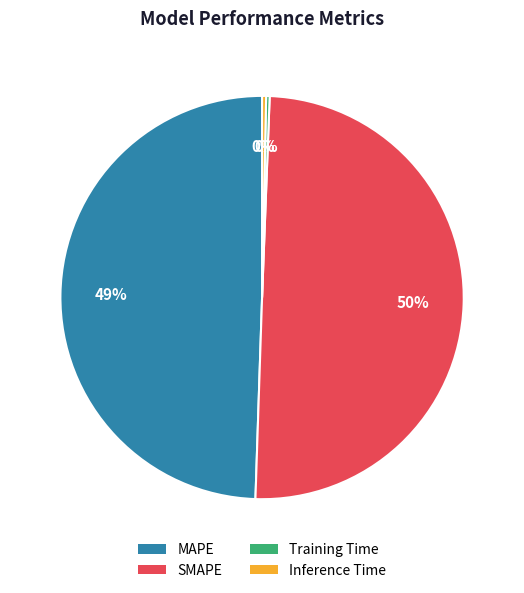

Does Inference Time account for over 50% of the chart?

No